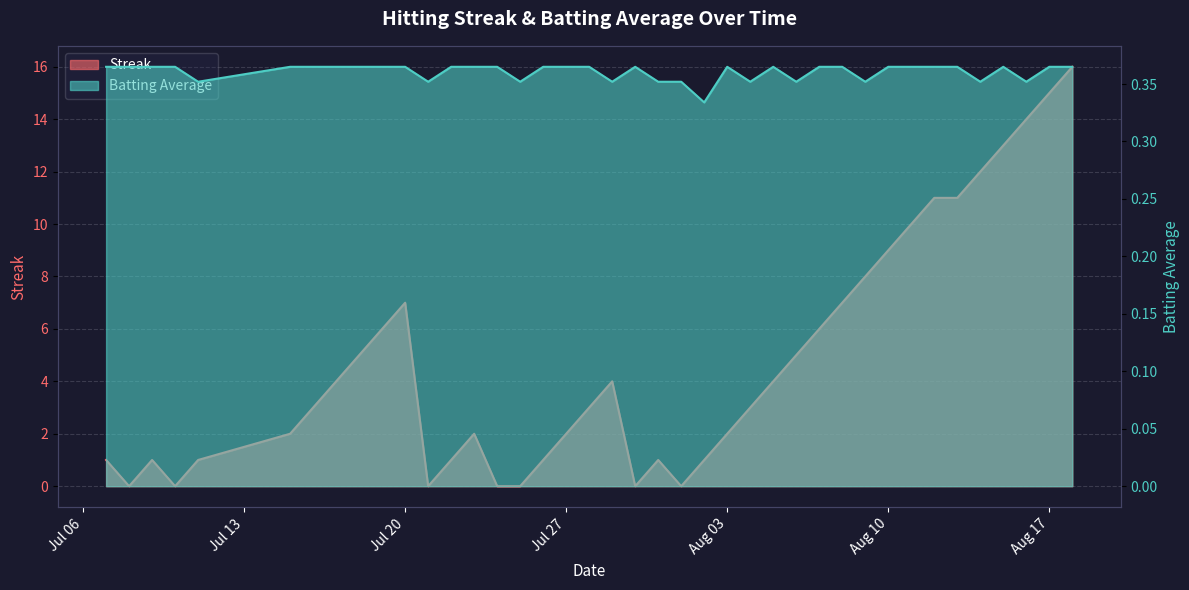

Reading right to left, what are all the values shown in this chart?

Streak: 16.0	15.0	14.0	13.0	12.0	11.0	11.0	10.0	9.0	8.0	7.0	6.0	5.0	4.0	3.0	2.0	1.0	0.0	1.0	0.0	4.0	3.0	2.0	1.0	0.0	0.0	2.0	1.0	0.0	7.0	6.0	5.0	4.0	3.0	2.0	1.0	0.0	1.0	0.0	1.0
Batting Average: 0.4	0.4	0.4	0.4	0.4	0.4	0.4	0.4	0.4	0.4	0.4	0.4	0.4	0.4	0.4	0.4	0.3	0.4	0.4	0.4	0.4	0.4	0.4	0.4	0.4	0.4	0.4	0.4	0.4	0.4	0.4	0.4	0.4	0.4	0.4	0.4	0.4	0.4	0.4	0.4